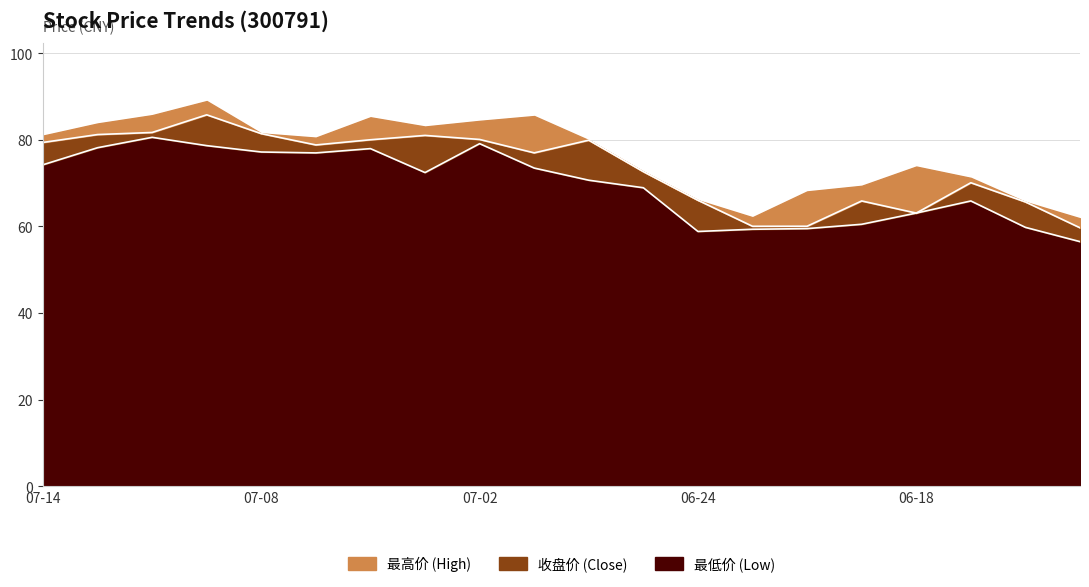

What is the minimum value for 最低价 (Low)?

56.5